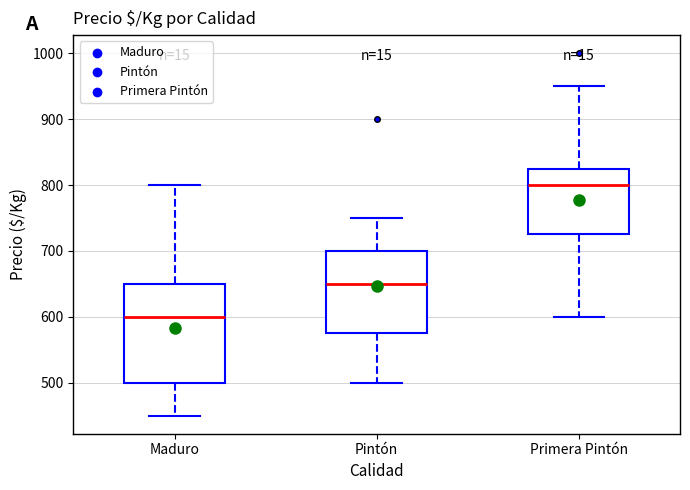

Where does the lower whisker of the box for Primera Pintón end on the y-axis? The values are not printed on the chart, so give them approximately, as read against the axis.

600